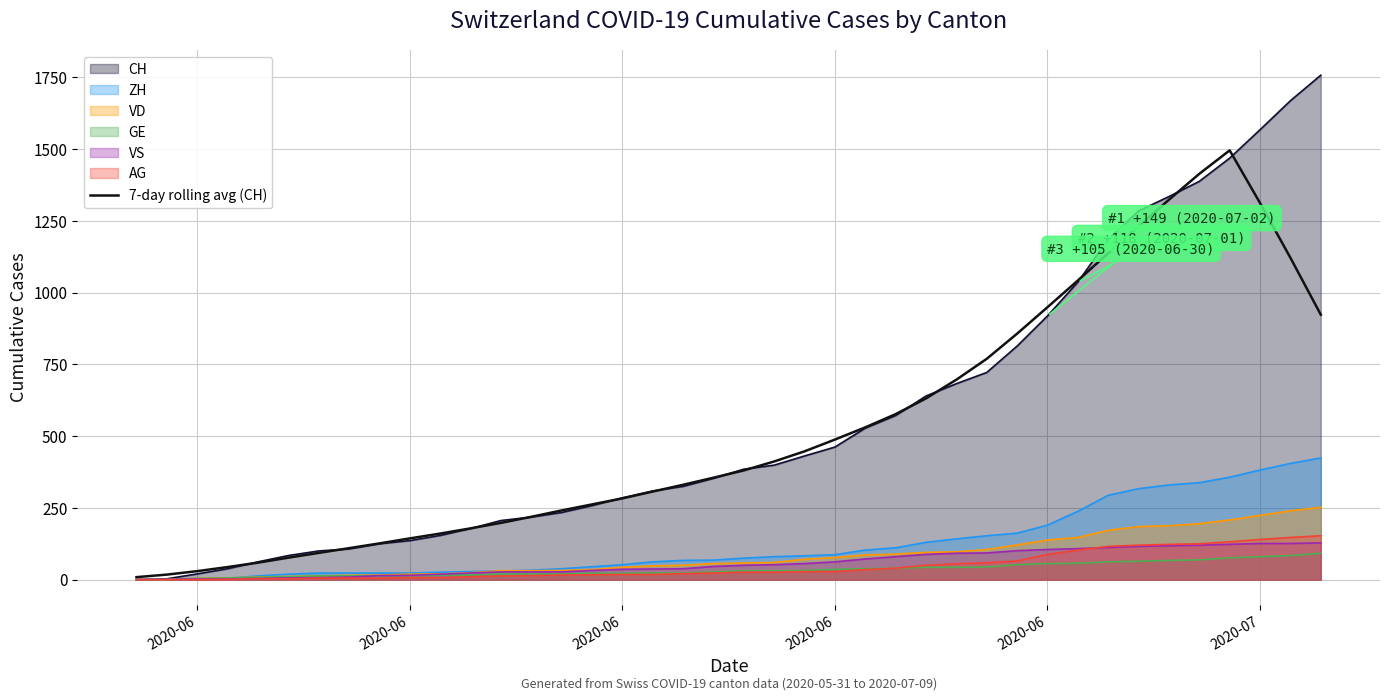

What are all the series names shown in the legend?

CH, ZH, VD, GE, VS, AG, 7-day rolling avg (CH)